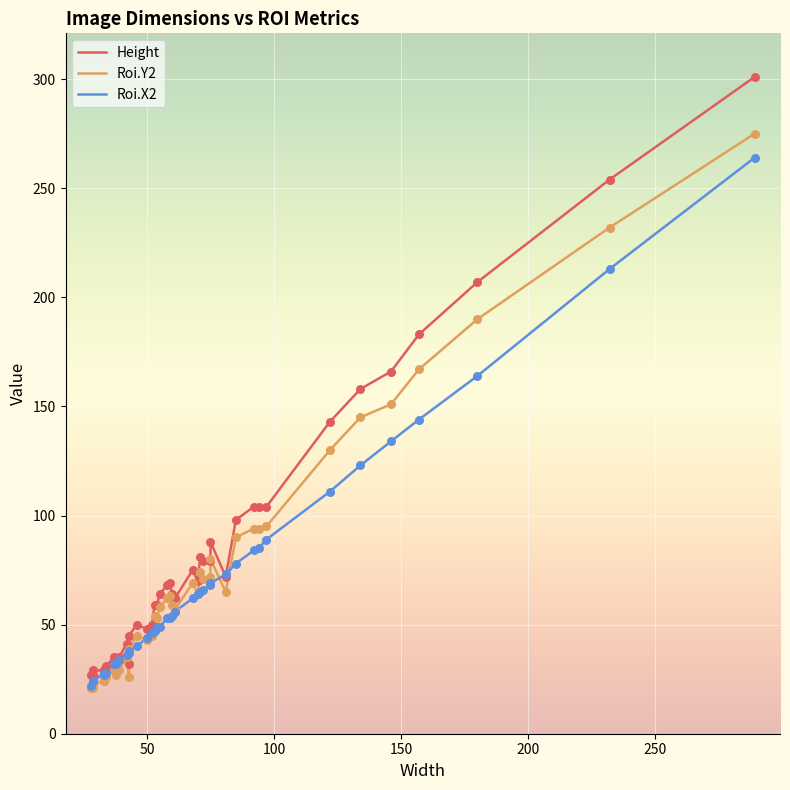

Is the value of Height at 36 greater than the value of Roi.X2 at 30?

Yes